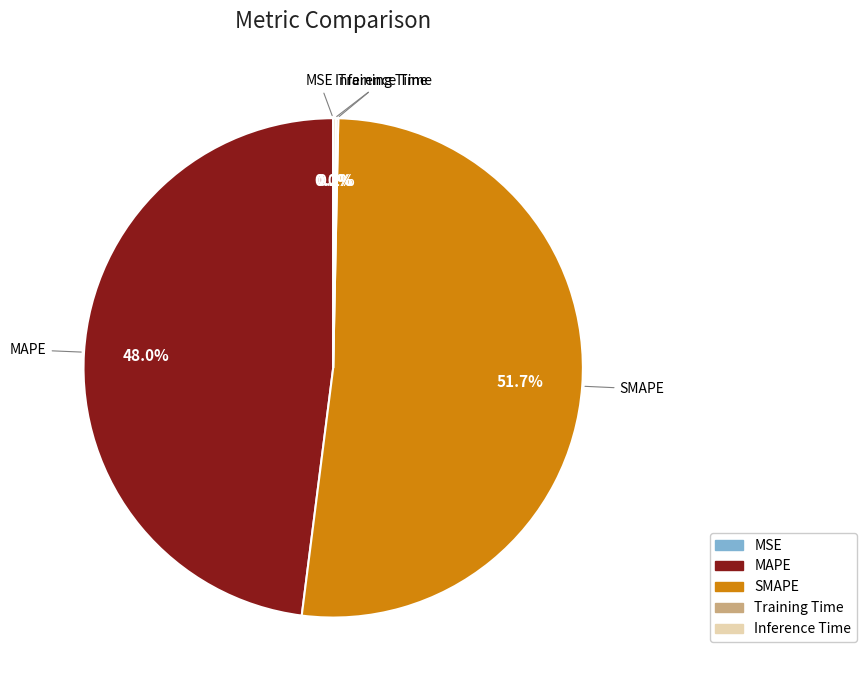

Is there a majority slice in this chart?

Yes